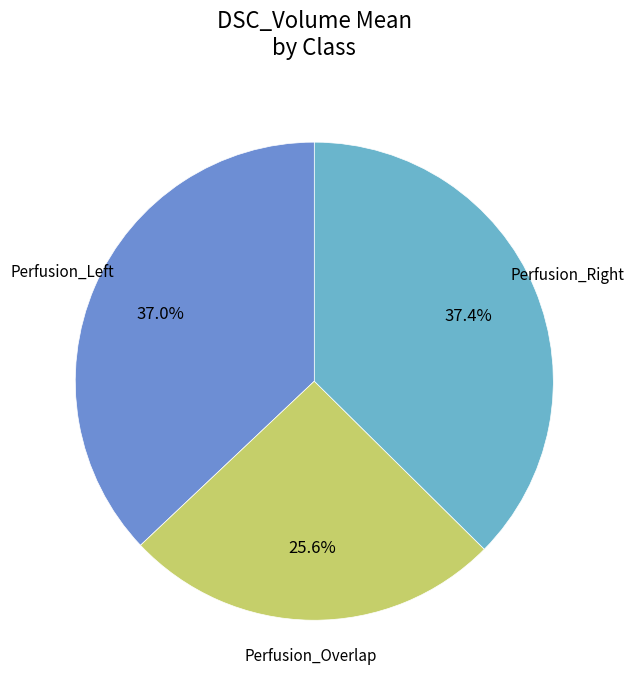

Is Perfusion_Right the majority of the pie?

No